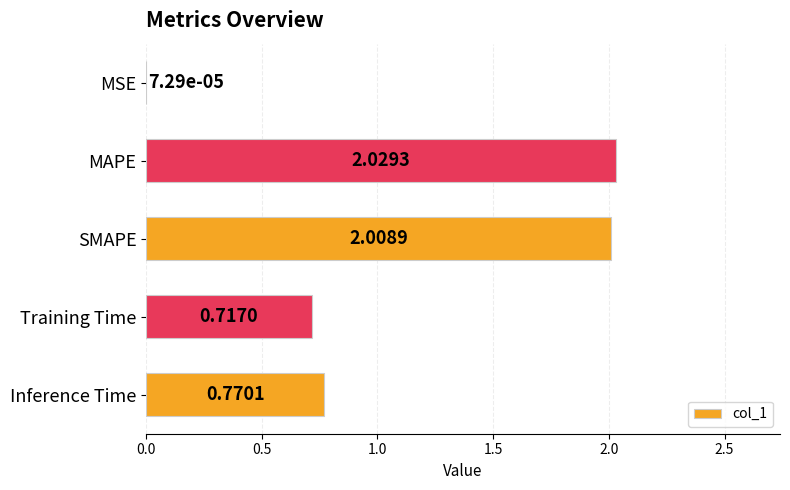

Are the bars horizontal?

Yes